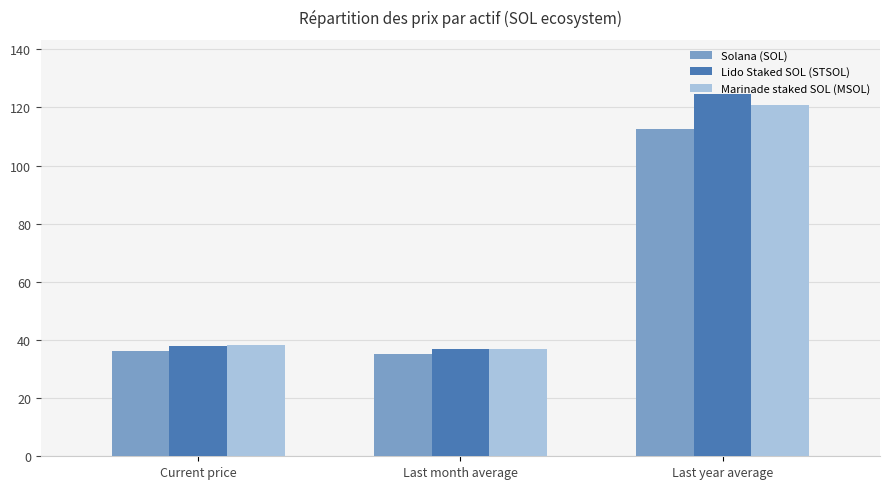

At which category is the sum across all series the highest?

Last year average